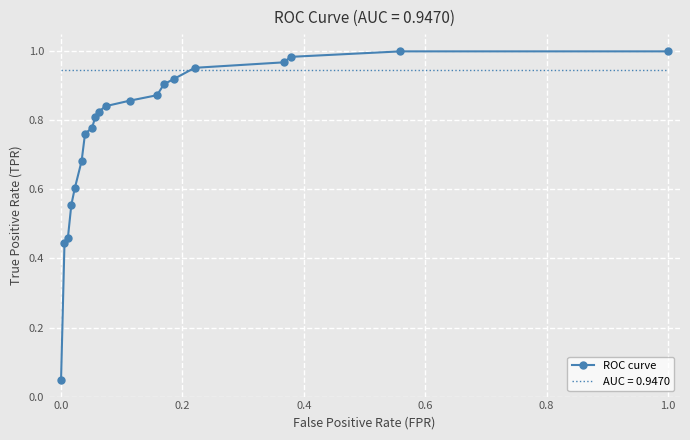

Rank the series by their average value, from highest to lowest.

AUC = 0.9470, ROC curve